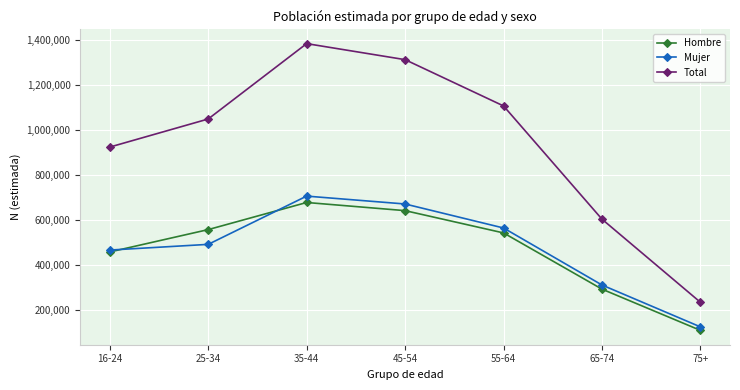

In Mujer, how many points are higher than both neighbors (excluding endpoints)?

1